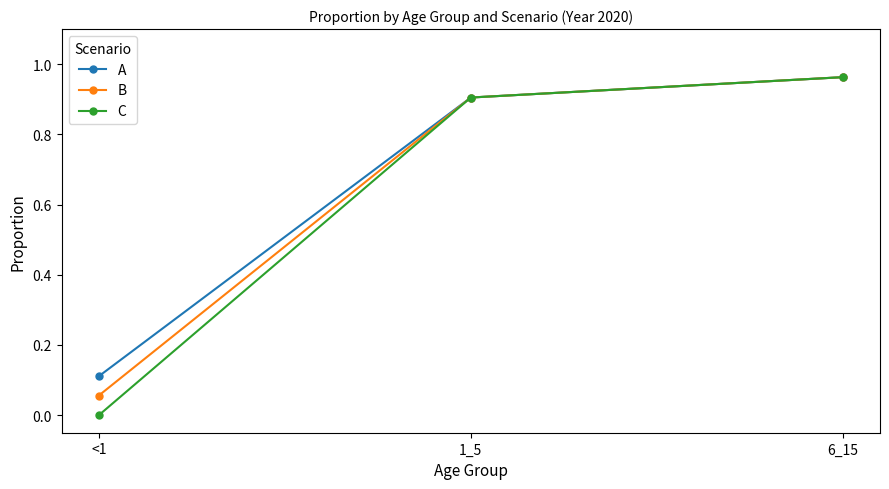

What is the average value of the A series?

0.7